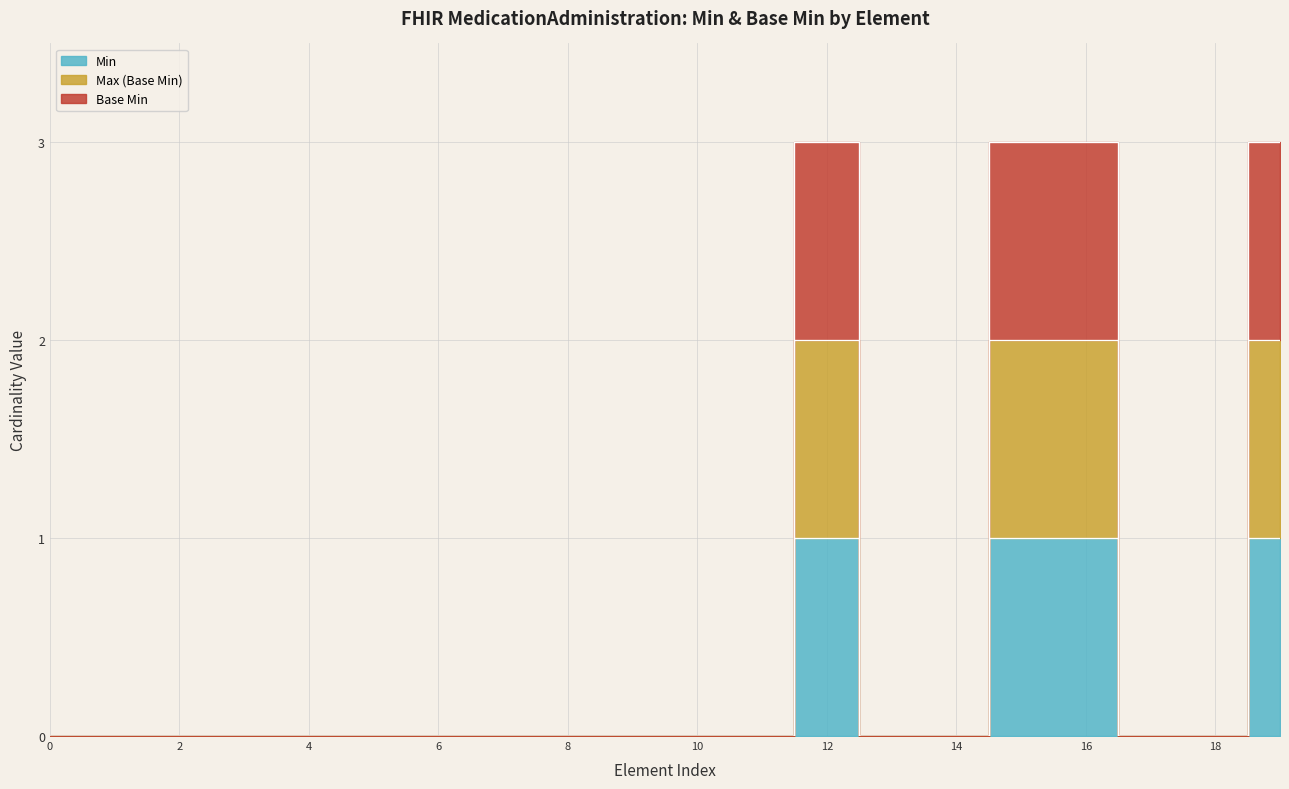

The value of Base Min at MedicationAdministration.id is 0. True or false?

True